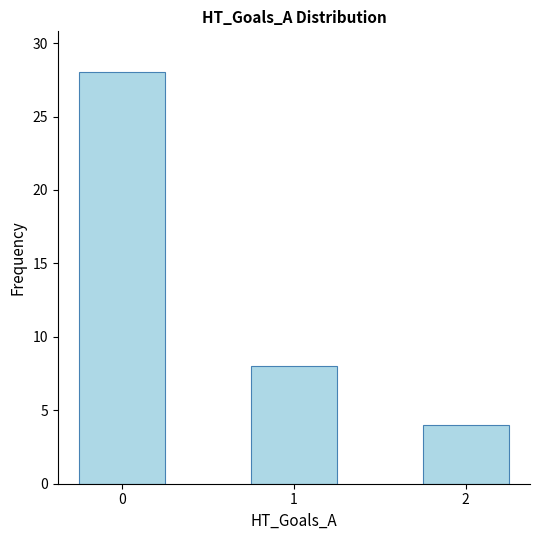

What is the smallest value displayed?

4